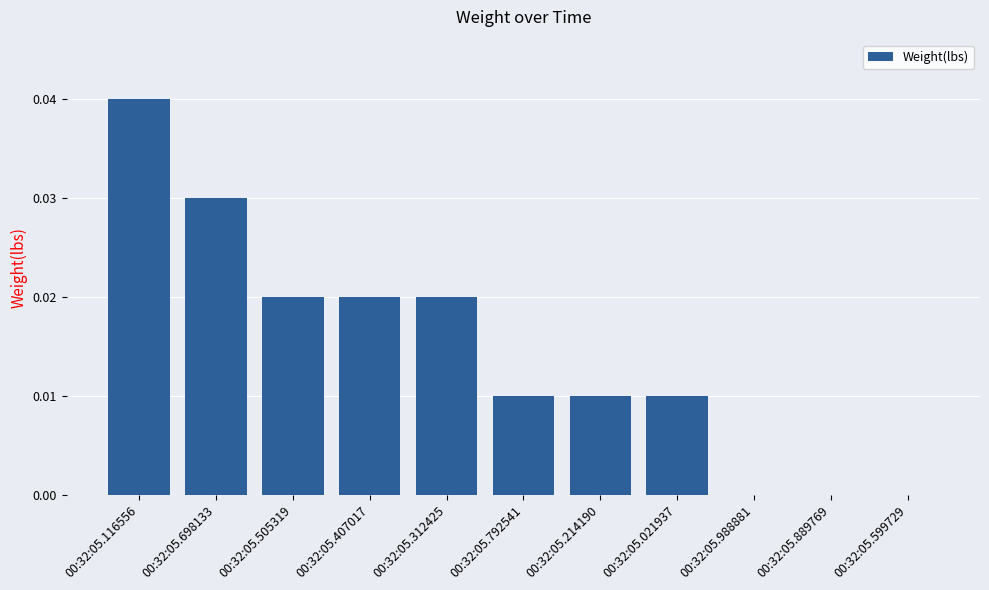

Which has a higher value, 00:32:05.698133 or 00:32:05.312425?

00:32:05.698133